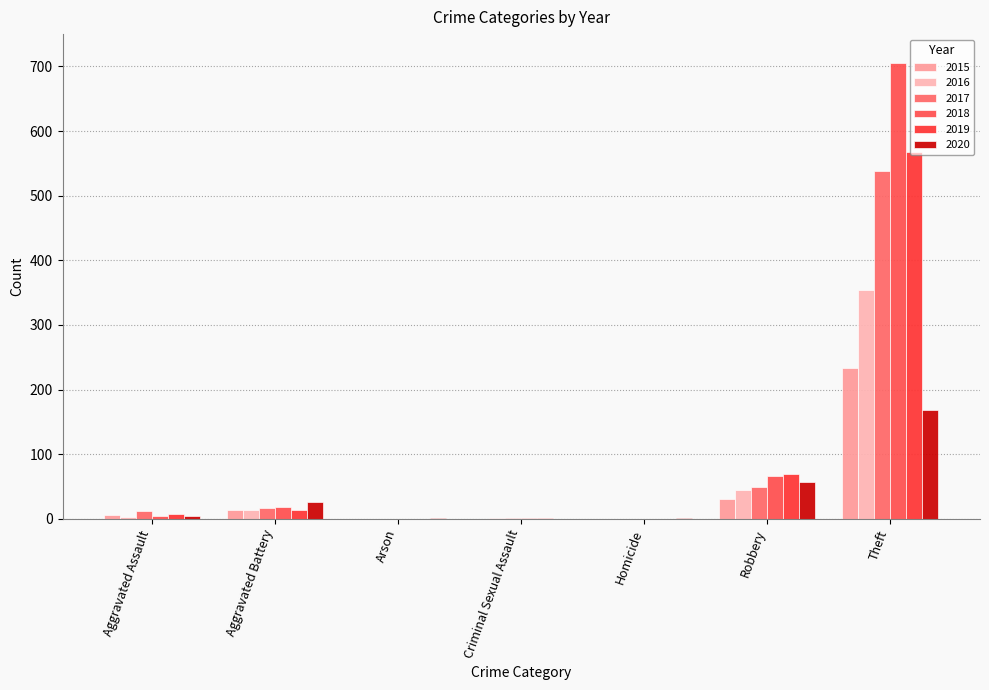

Which category has the highest value in the 2016 series?

Theft